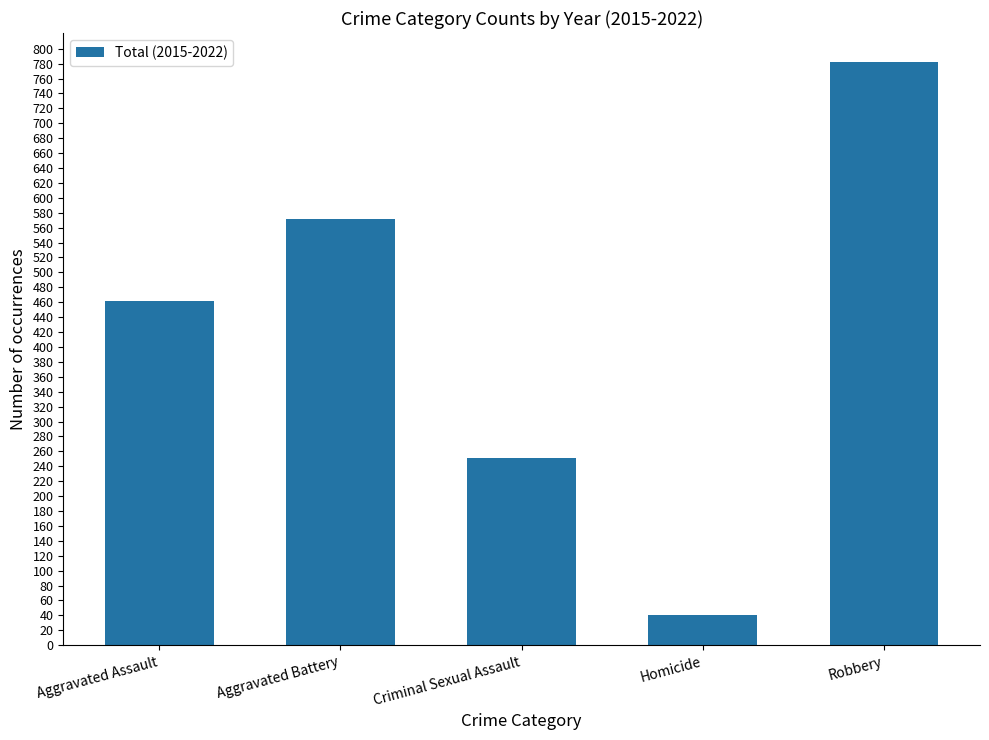

What is the difference between the values at Homicide and Aggravated Battery?

531